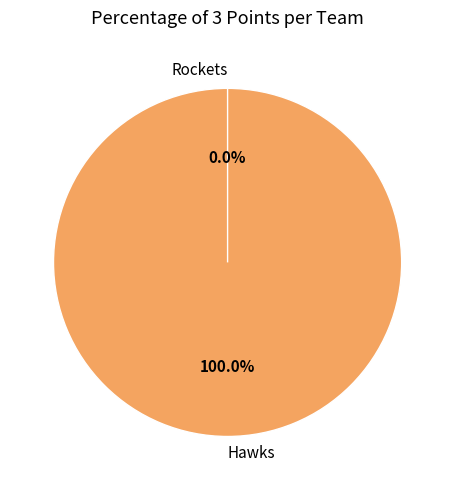

To the nearest percent, what is the average slice percentage?

50%